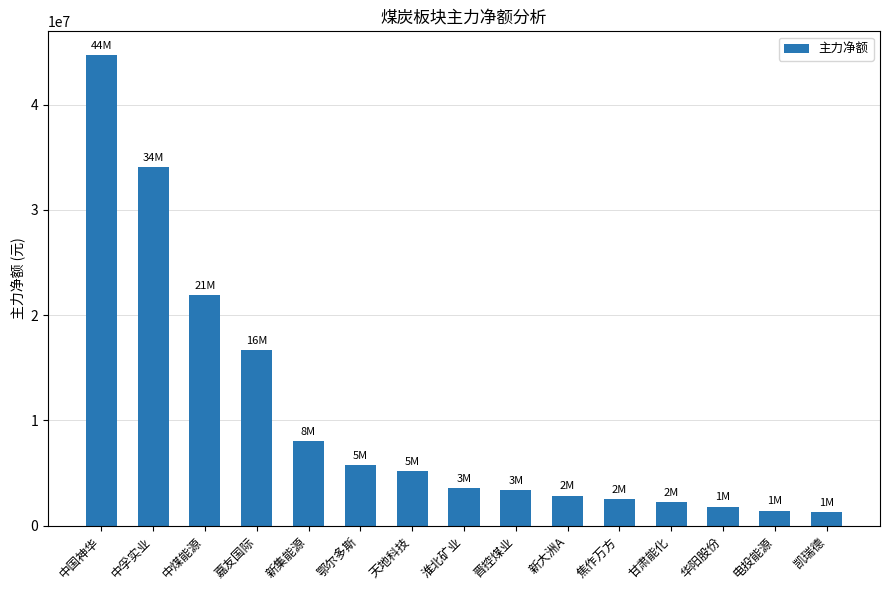

Is it true that the value at 甘肃能化 is 2225031?

True